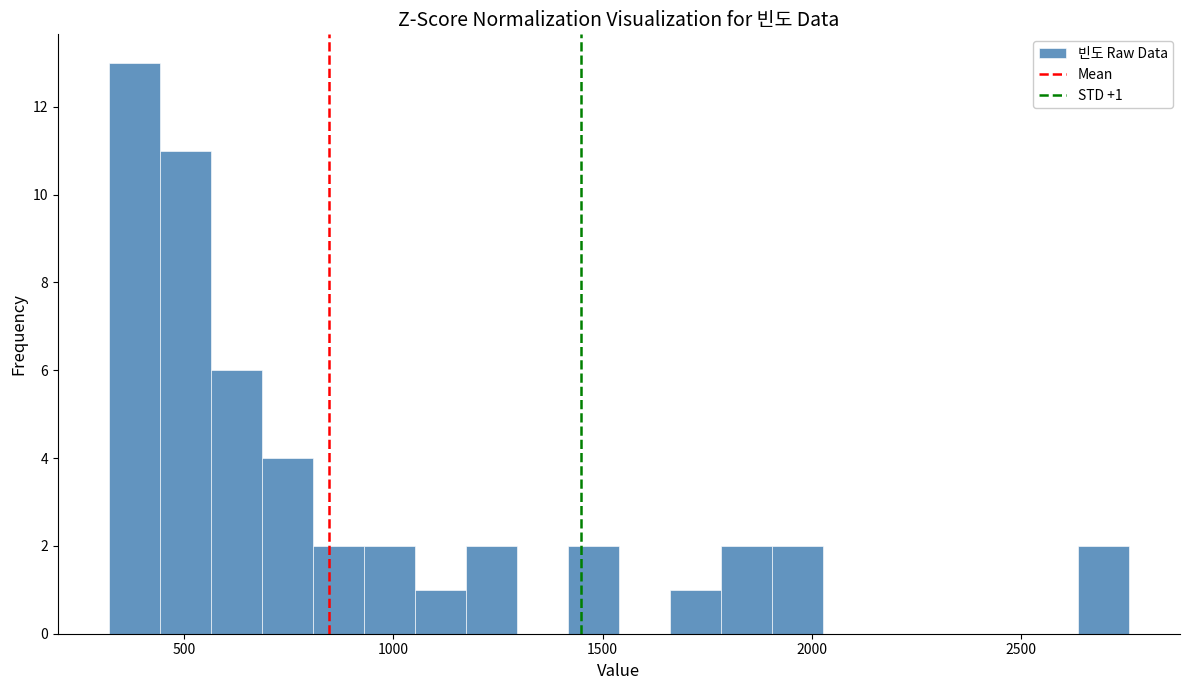

Read against the x-axis, roughly where is the centre of the tallest bar?

400